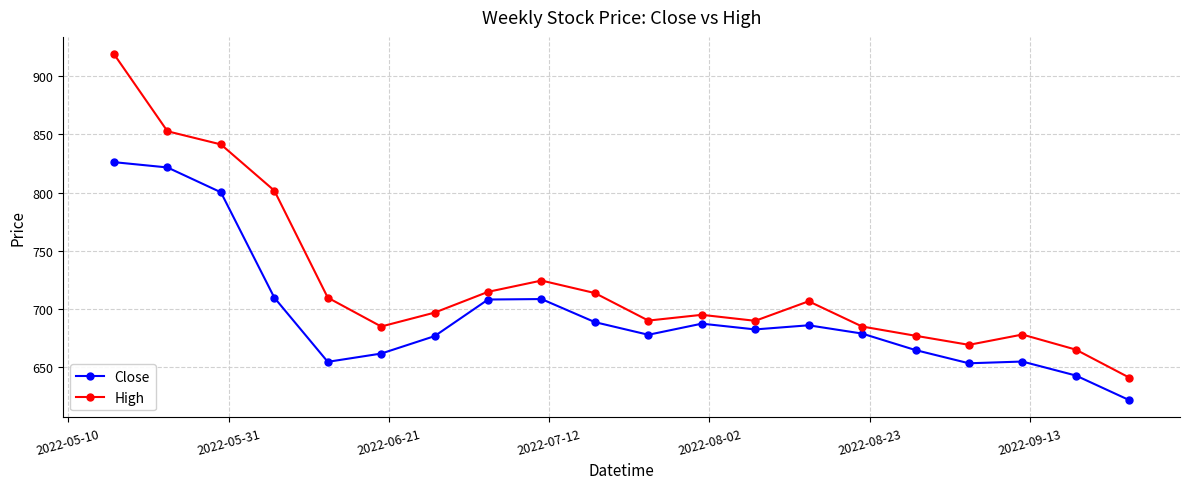

What is the sum of all Close values?

13905.4